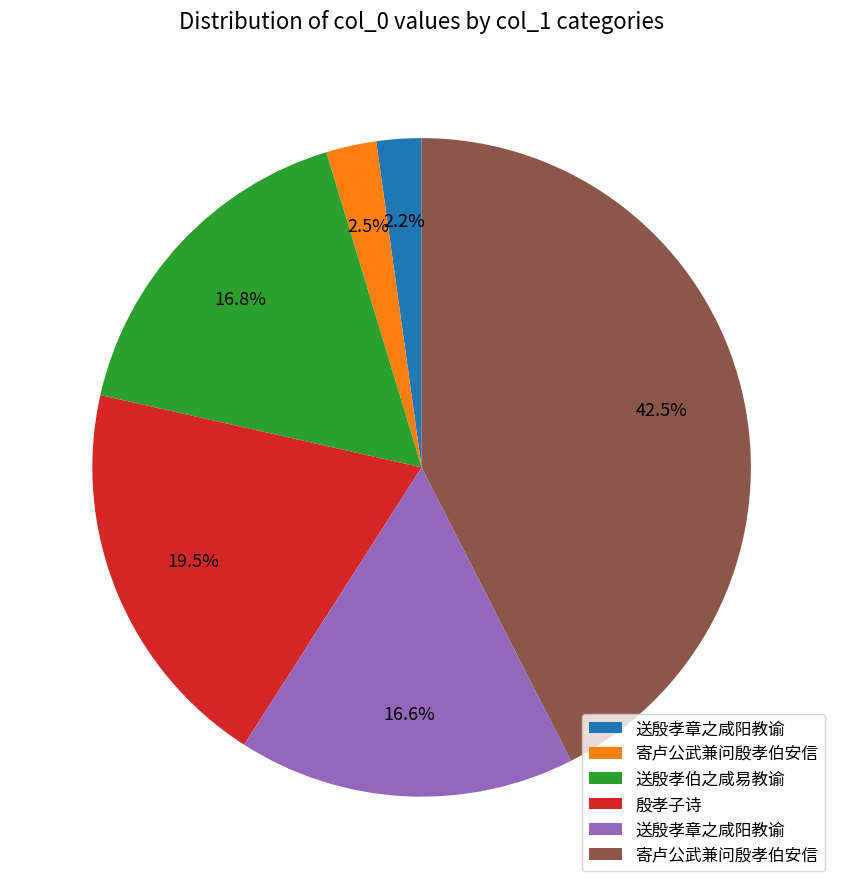

To the nearest percent, what is the average slice percentage?

17%